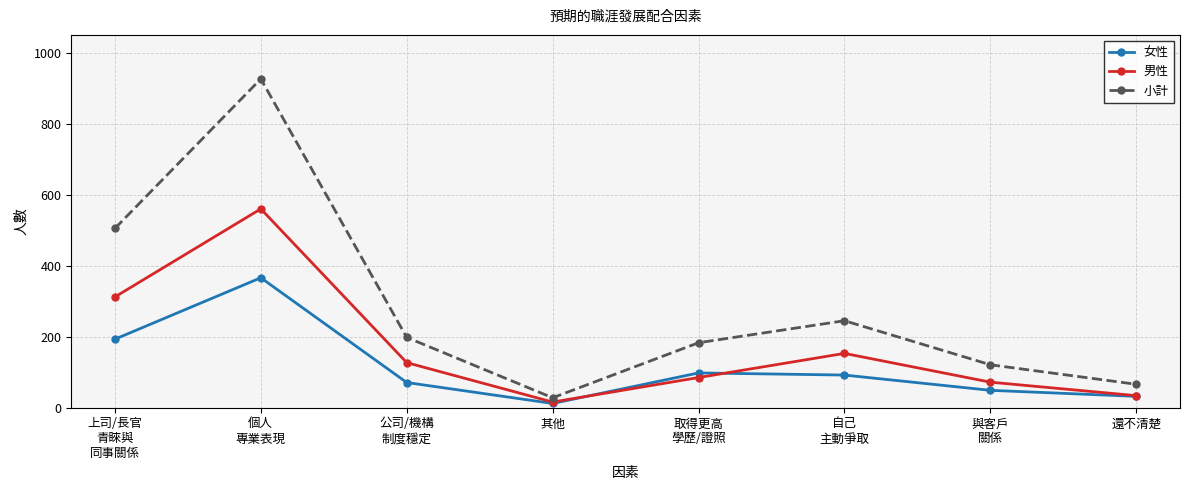

True or false: 男性 has a value of 482 at 上司/長官
青睞與
同事關係.

False